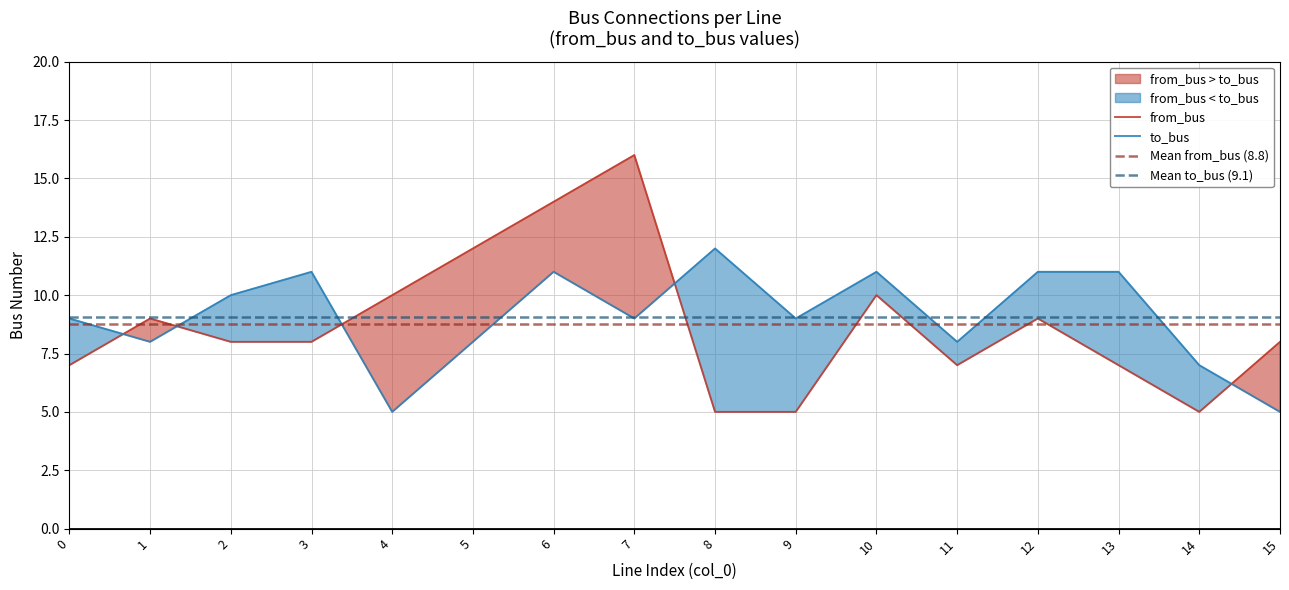

List the series in order of their peak value, highest first.

from_bus, to_bus, Mean to_bus (9.1), Mean from_bus (8.8)